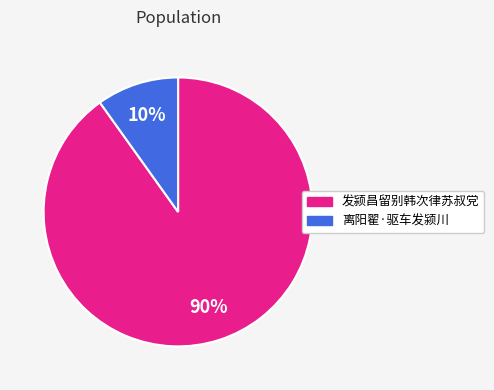

True or false: 离阳翟·驱车发颍川 accounts for 10% of the total.

True